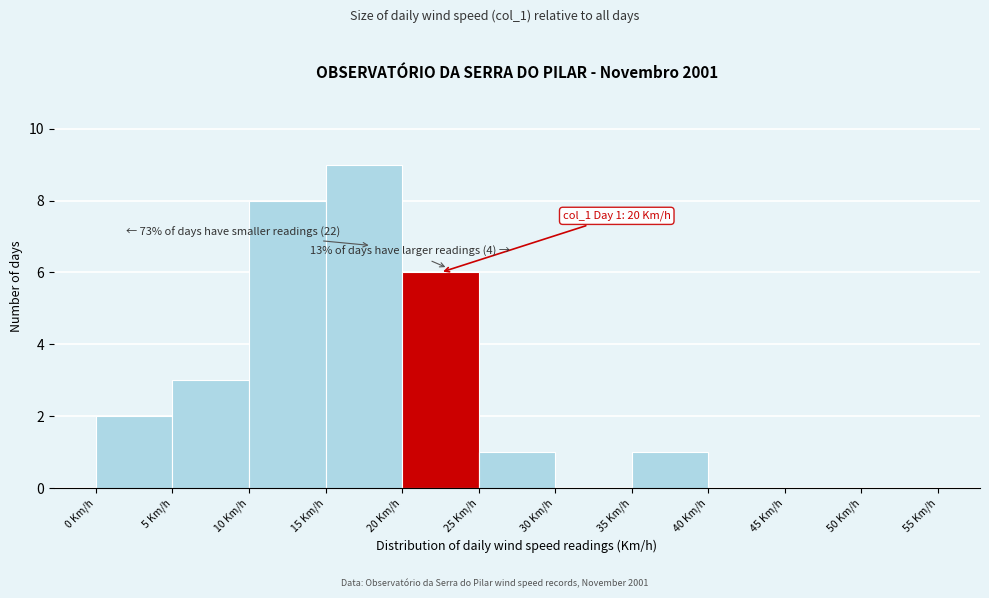

Over which range of the x-axis is the bar tallest?

15 to 20